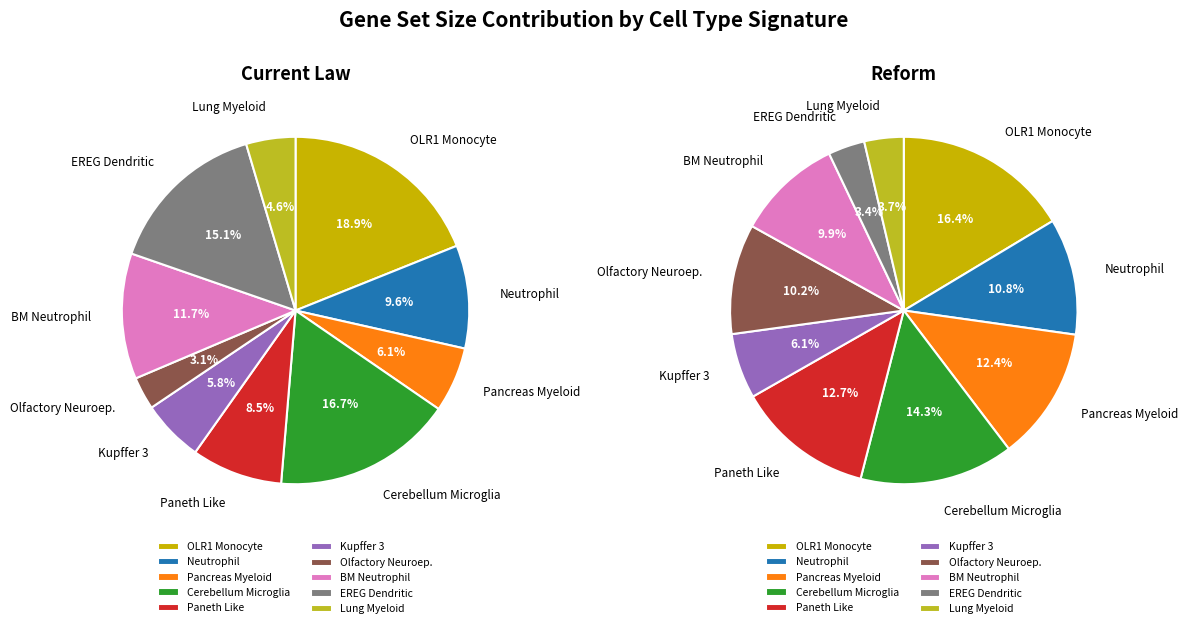

How many slices are in this pie chart?

10